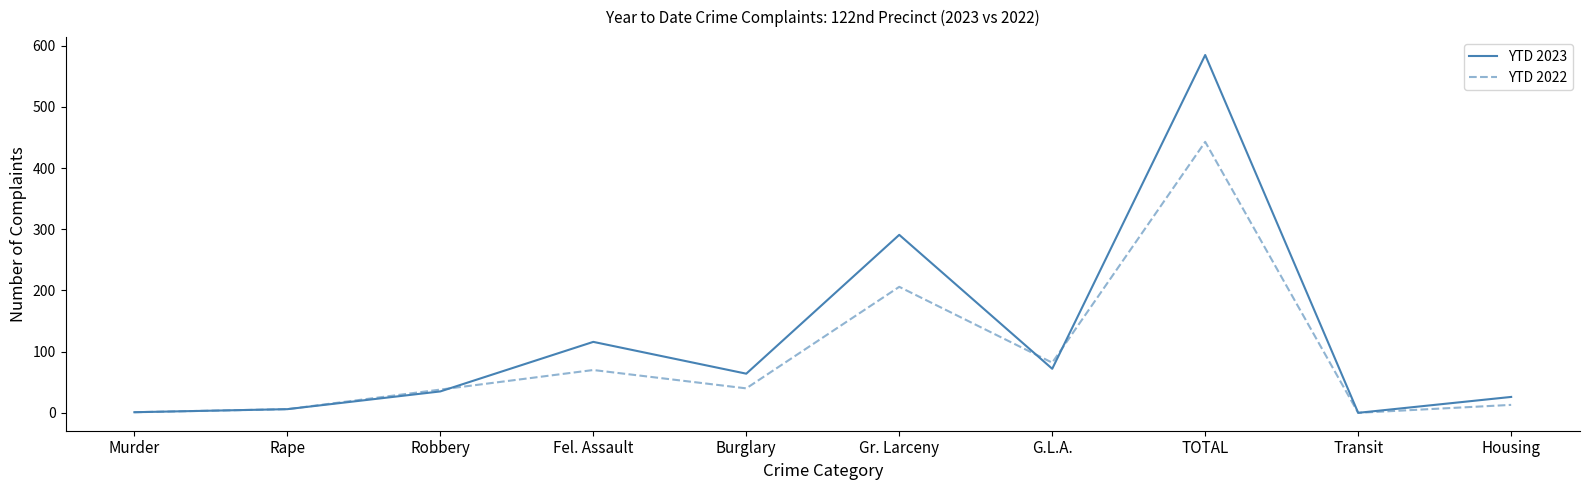

List the series in order of their peak value, highest first.

YTD 2023, YTD 2022